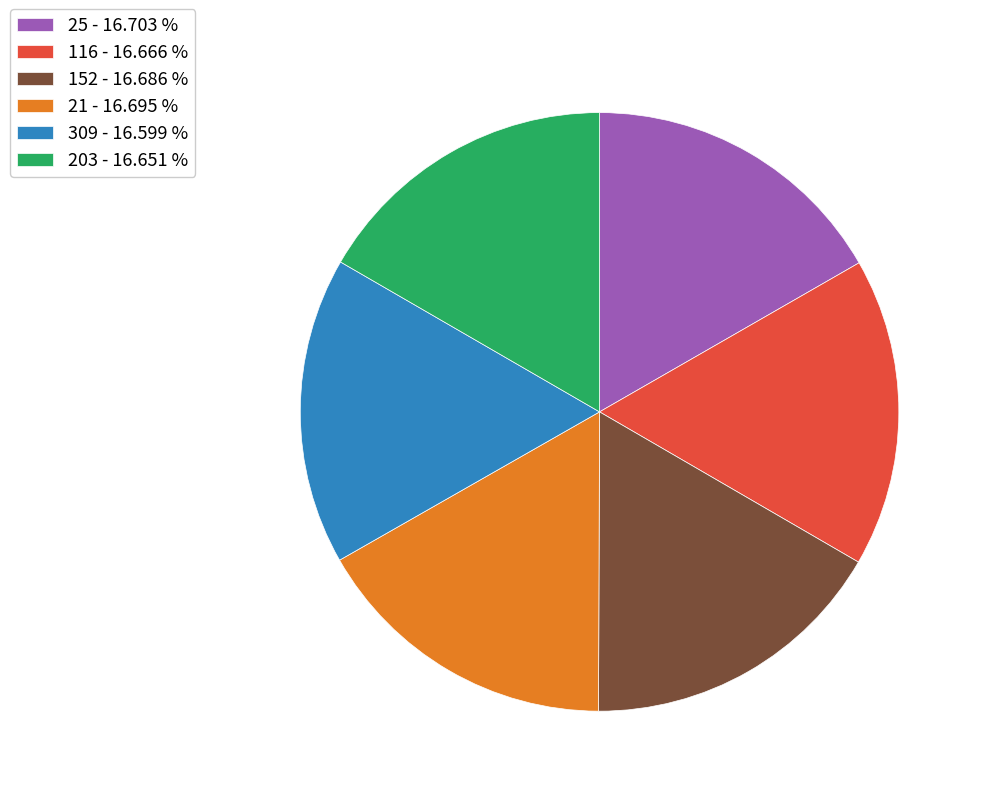

Combined, do 116 - 16.666 % and 203 - 16.651 % account for over 50%?

No